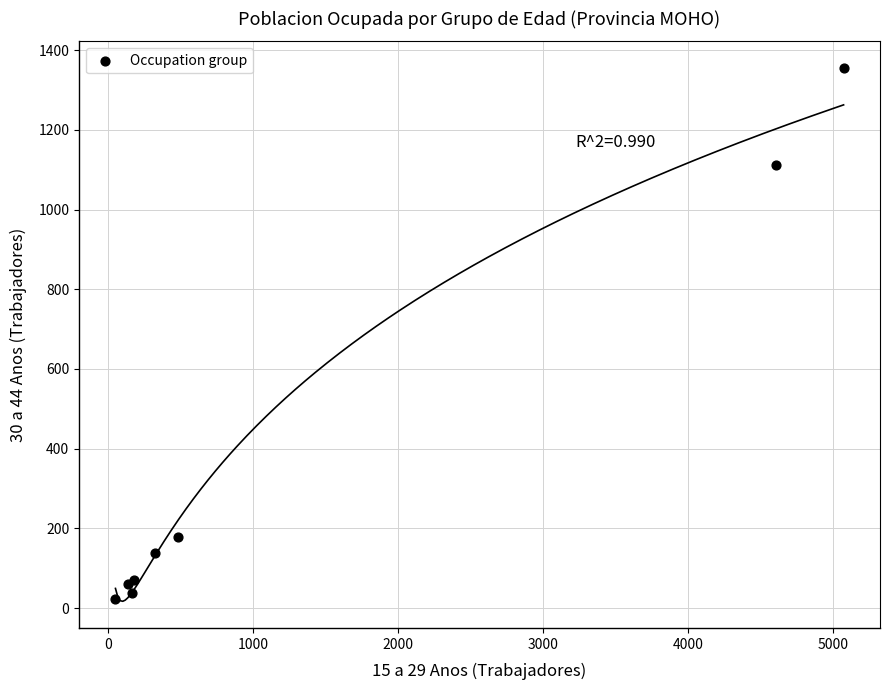

What Y value in the scatter plot is closest to 689?

1111